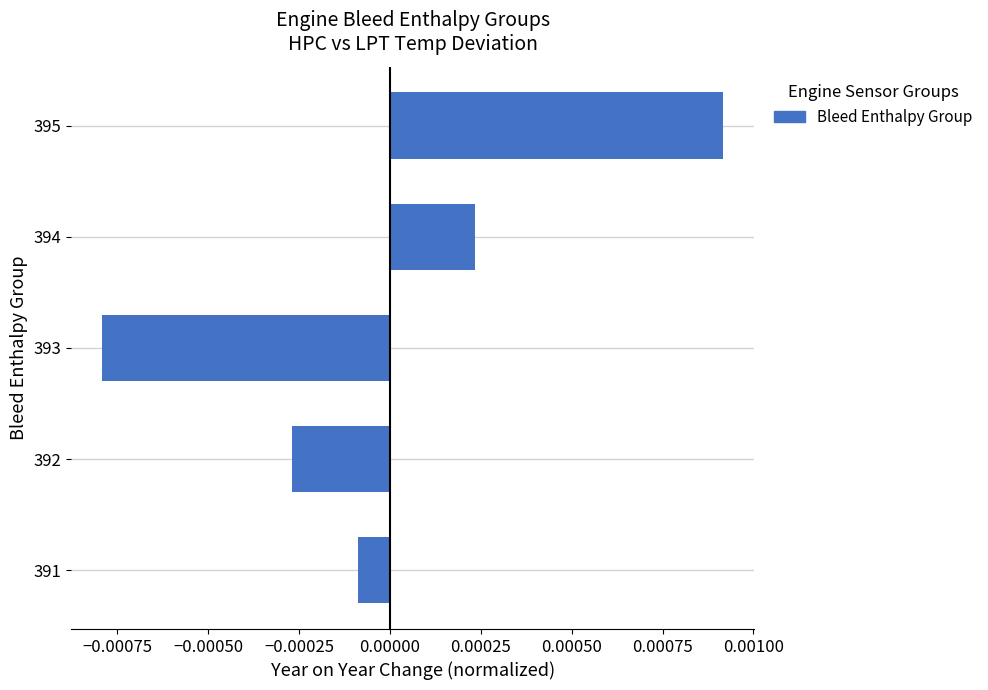

Rank the categories by value from lowest to highest.

393, 392, 391, 394, 395